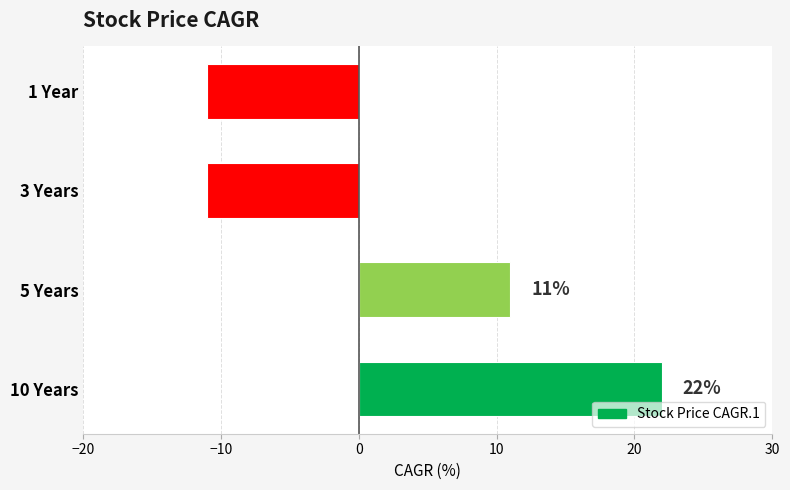

What is the smallest value displayed?

-11